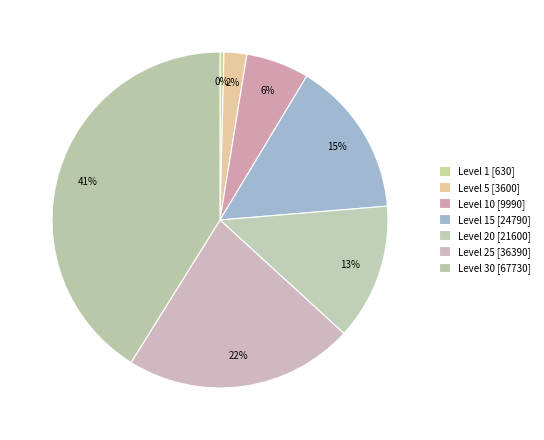

Rank the categories by value from highest to lowest.

Level 30, Level 25, Level 15, Level 20, Level 10, Level 5, Level 1